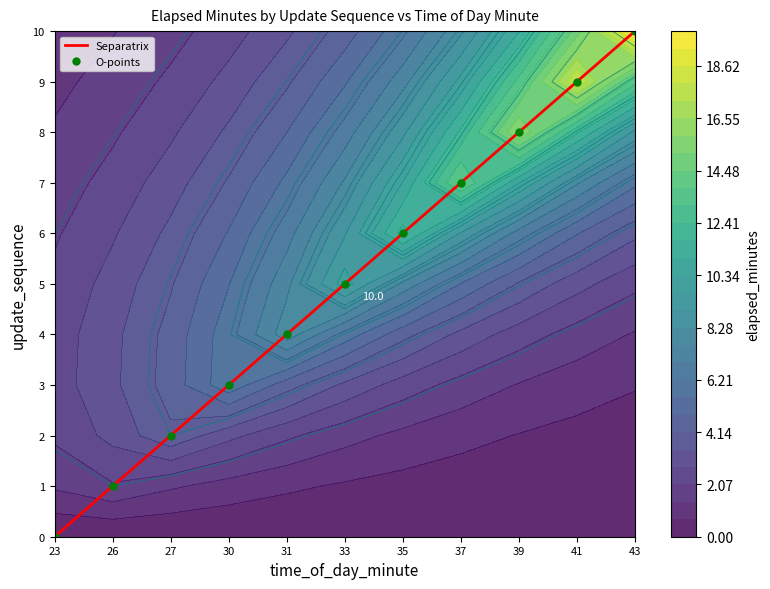

Reading left to right, transcribe all the data shown in this chart.

Separatrix: 0	1	2	3	4	5	6	7	8	9	10
O-points: 0	1	2	3	4	5	6	7	8	9	10